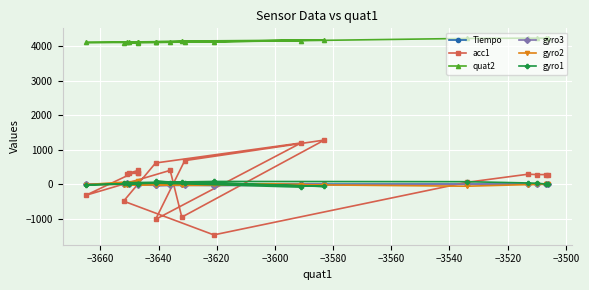

How many interior local peaks does the quat2 series have?

3